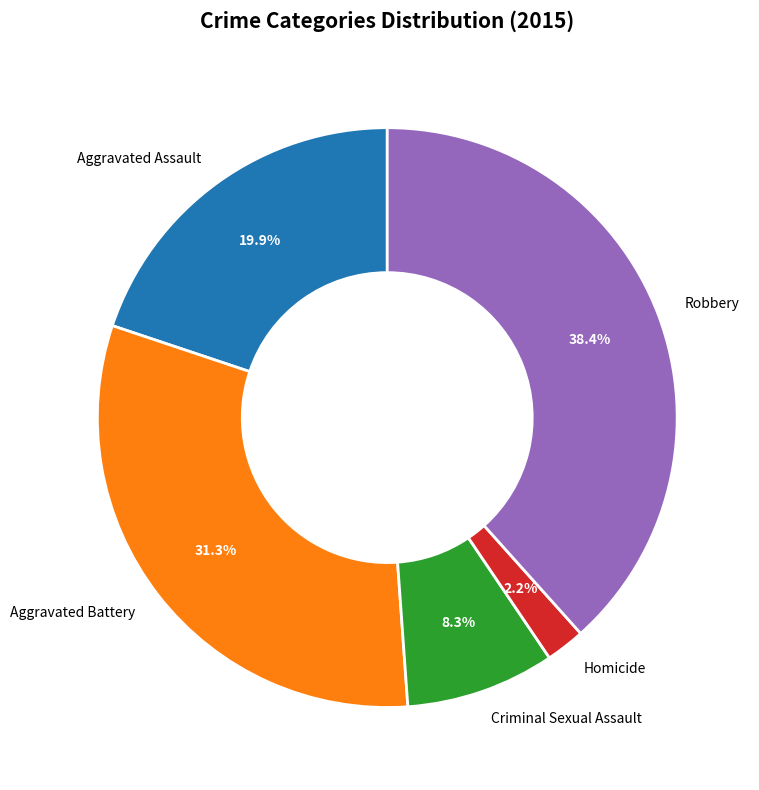

Does Criminal Sexual Assault account for over 50% of the chart?

No